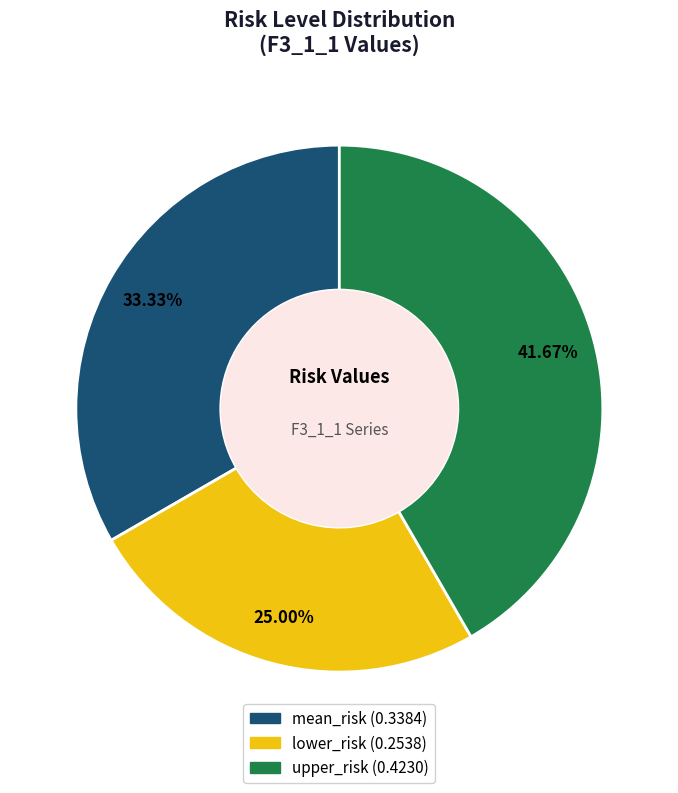

How many segments does this pie chart have?

3